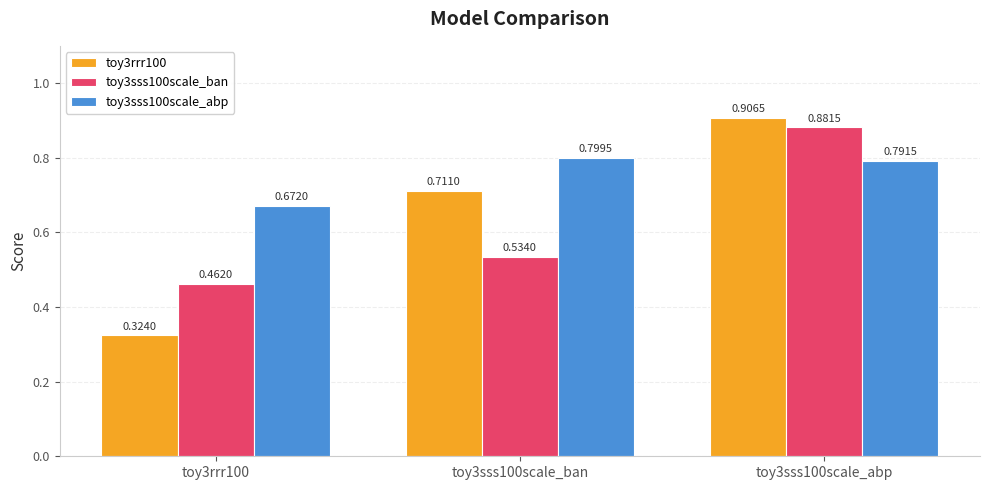

At which label does toy3sss100scale_ban reach its peak?

toy3sss100scale_abp